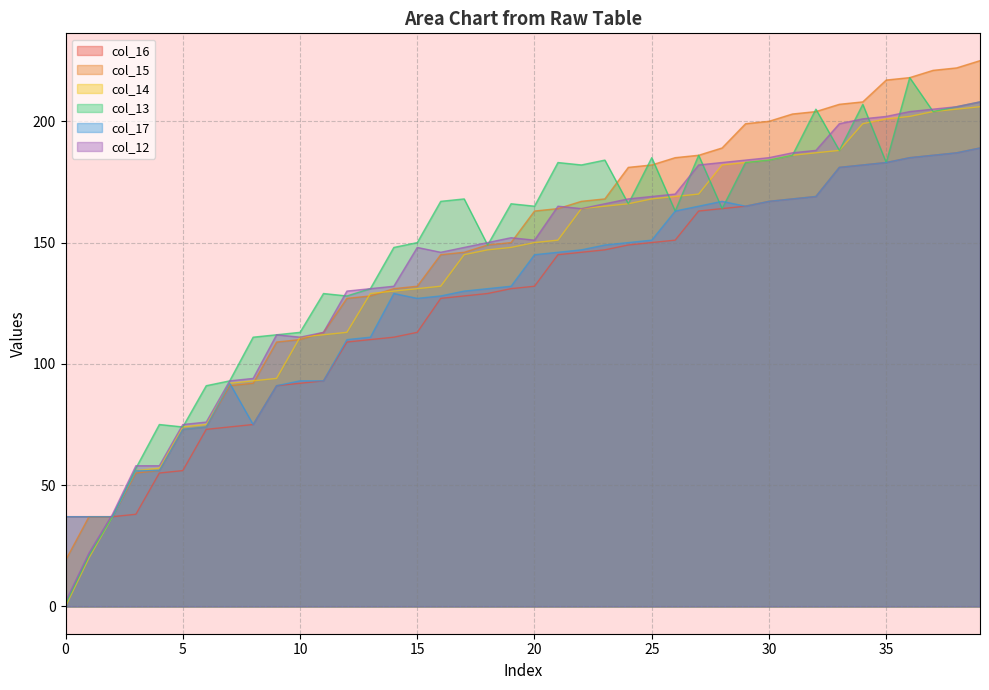

How many interior local peaks does the col_12 series have?

4